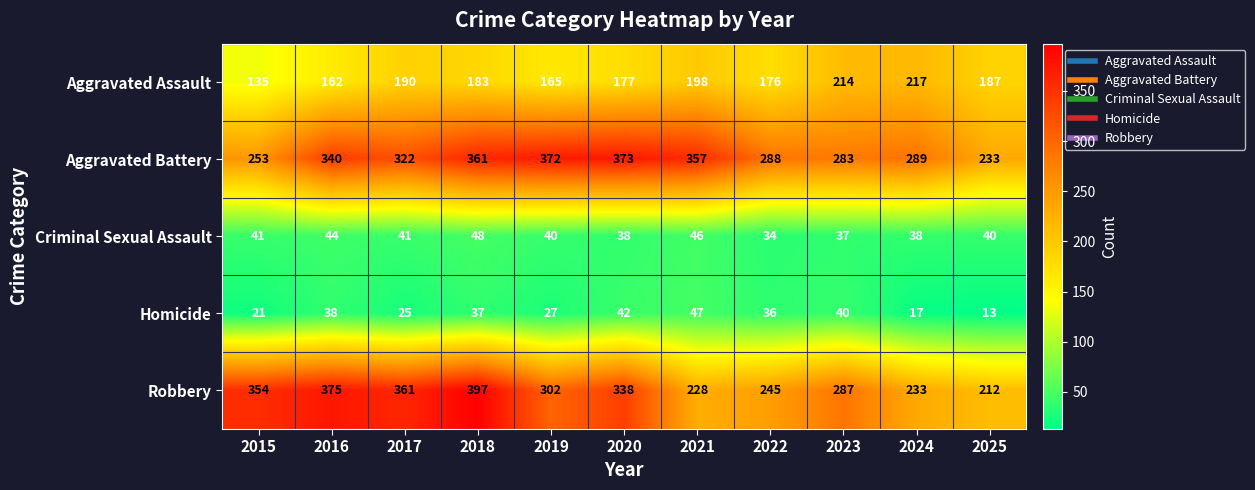

Which label corresponds to the smallest value in the chart?

2025